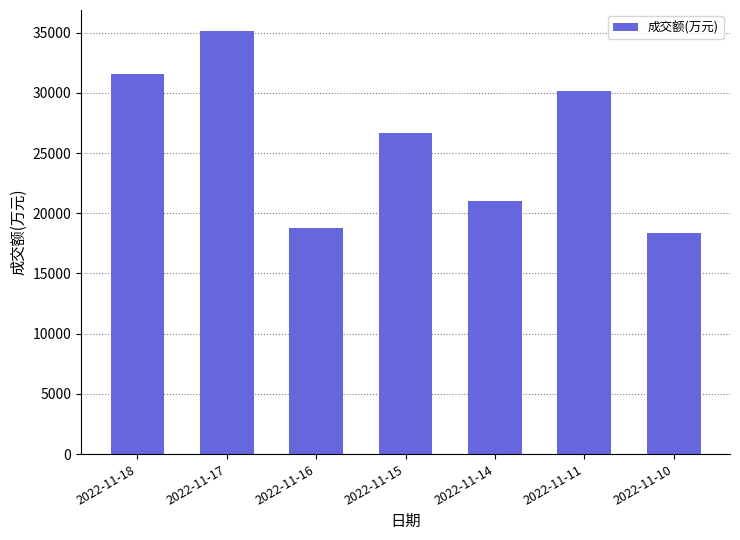

What is the change in value from 2022-11-16 to 2022-11-10?

-364